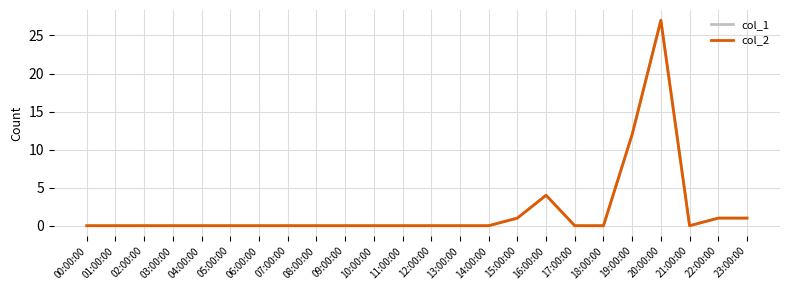

Does the chart have visible grid lines?

Yes